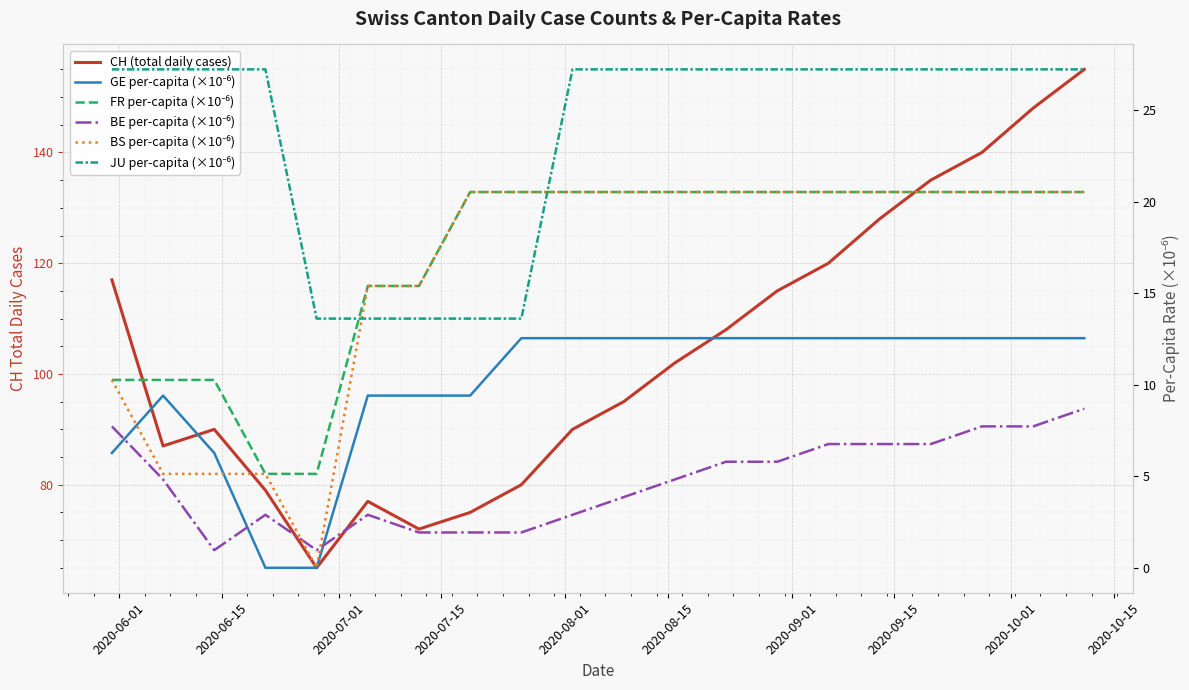

Rank the series by their maximum value, from lowest to highest.

BE per-capita (×10⁻⁶), GE per-capita (×10⁻⁶), FR per-capita (×10⁻⁶), BS per-capita (×10⁻⁶), JU per-capita (×10⁻⁶), CH (total daily cases)